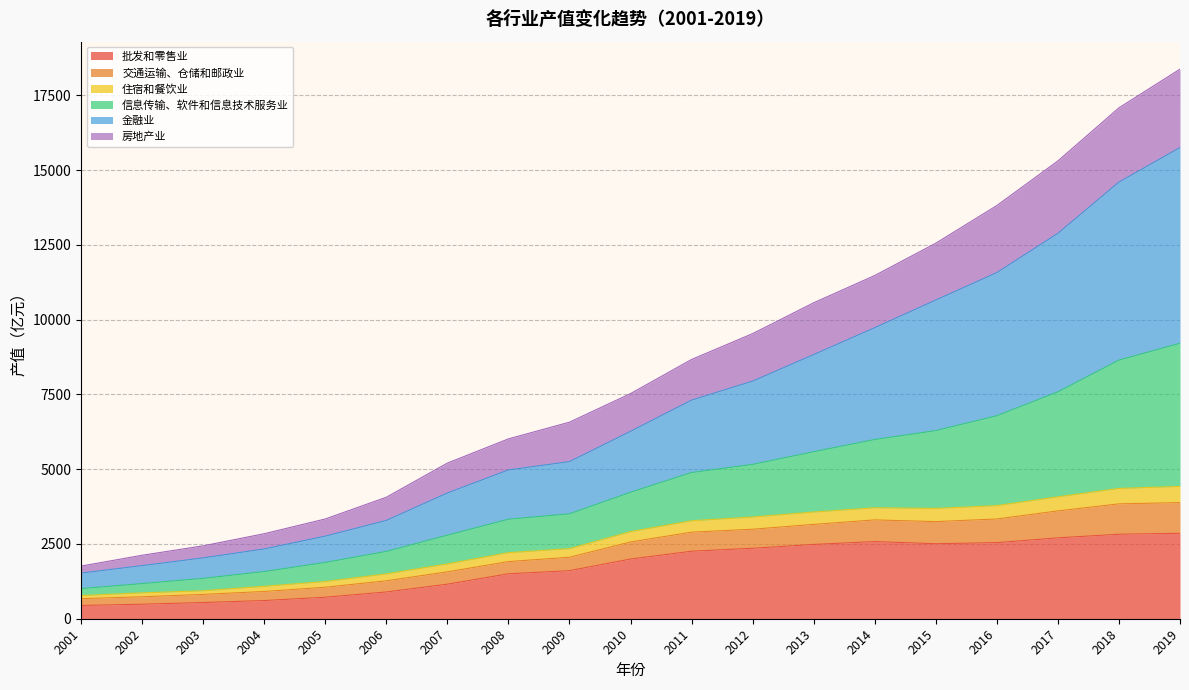

Does the chart have visible grid lines?

Yes